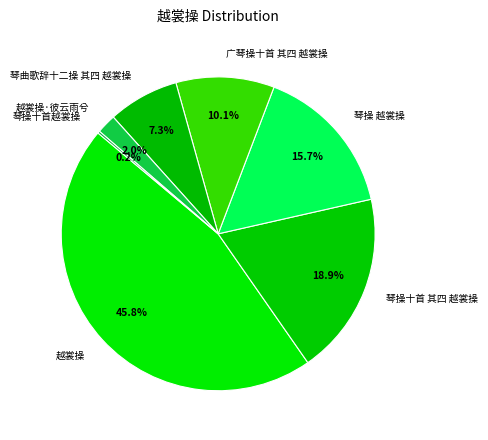

Does 广琴操十首 其四 越裳操 represent more than half of the total?

No